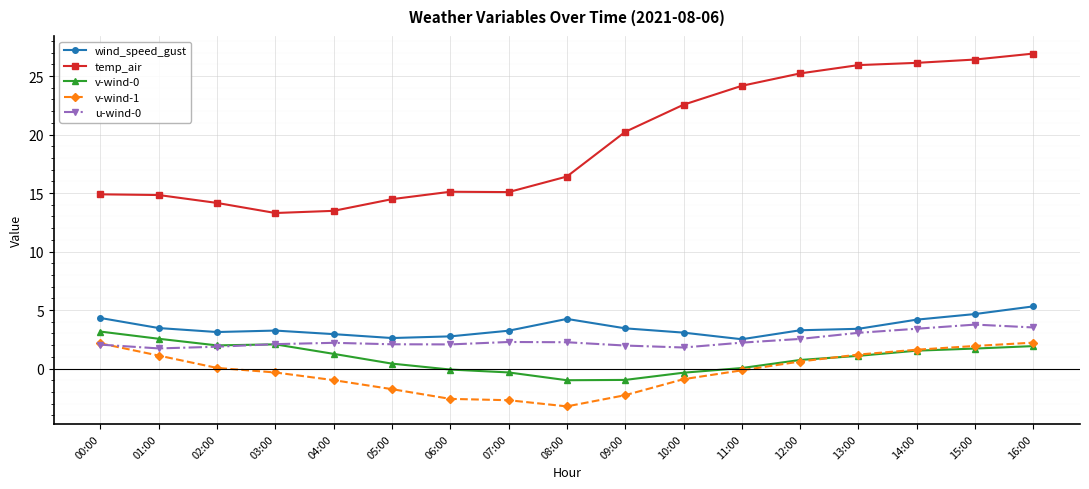

Is the value of v-wind-1 at 15:00 greater than the value of wind_speed_gust at 02:00?

No